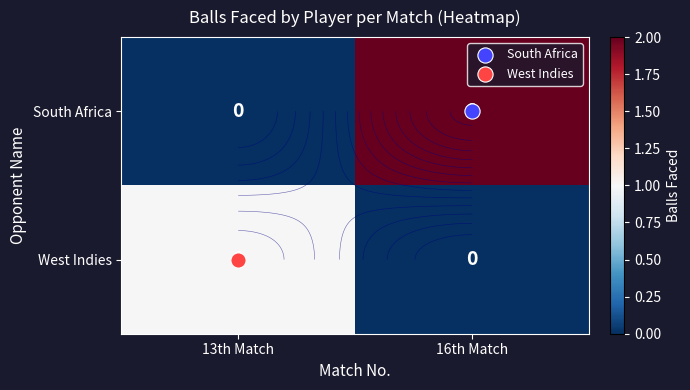

What is the total value across all series at 16th Match?

2